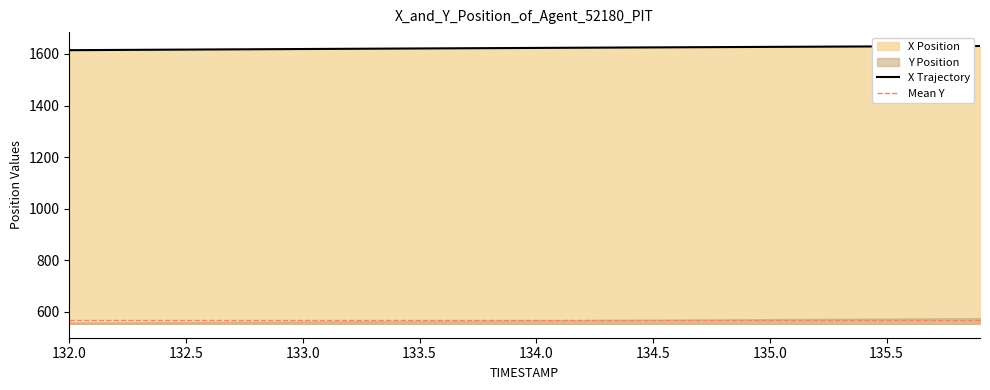

What is the difference between the maximum and minimum values in the X series?

16.2